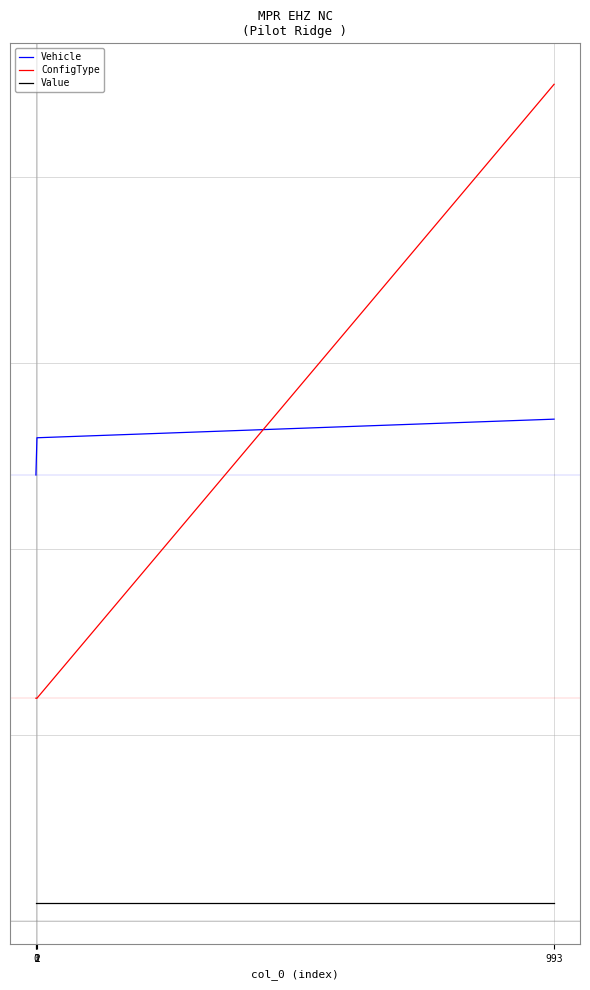

Between 1 and 0, which is larger?

1